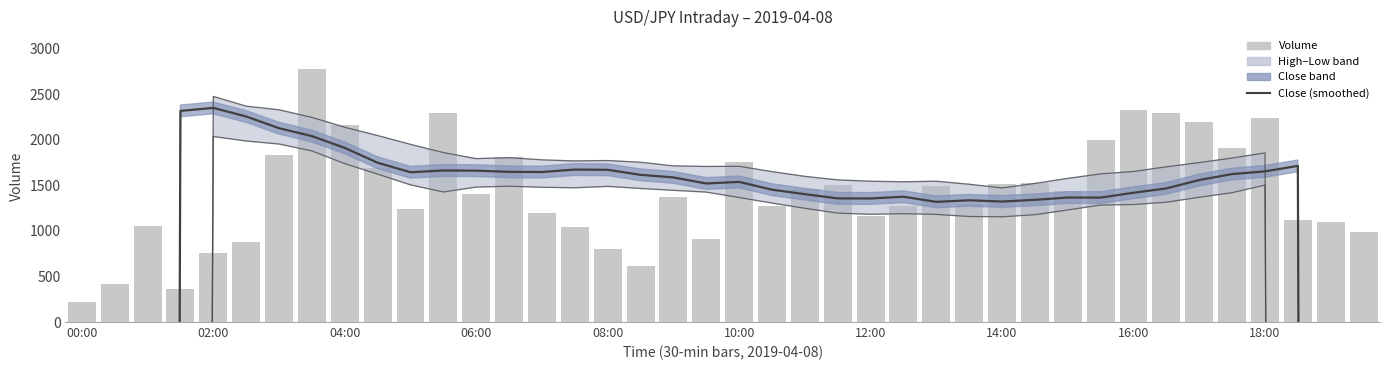

What is the average value of the volume series?

1418.3